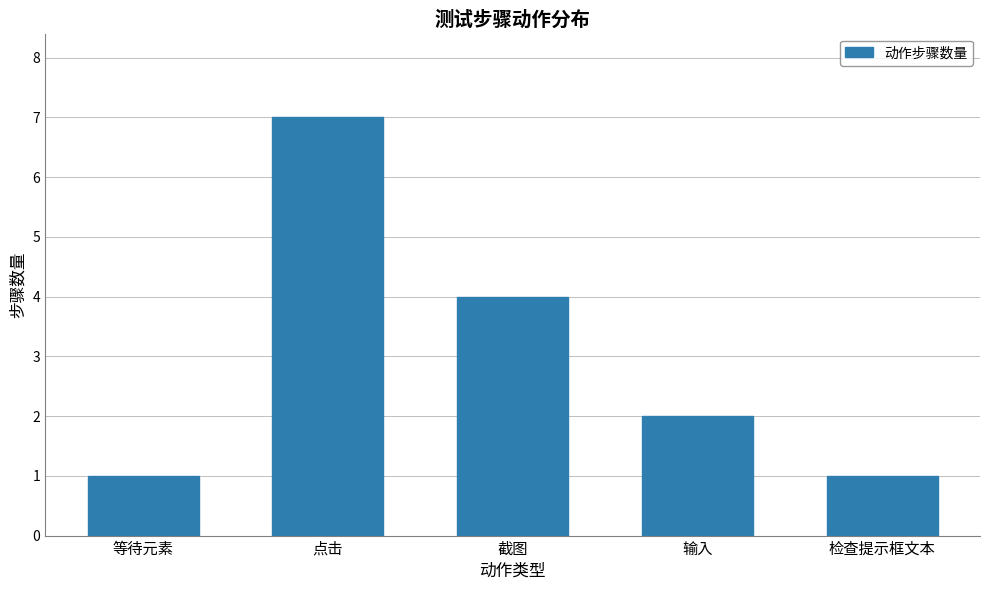

What is the approximate value at 点击?

7